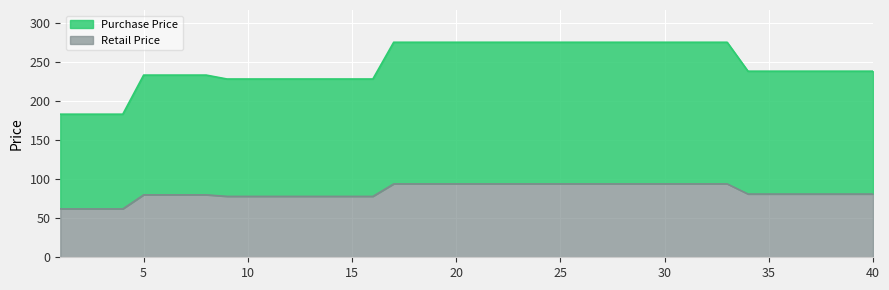

How many lines are shown in the chart?

2